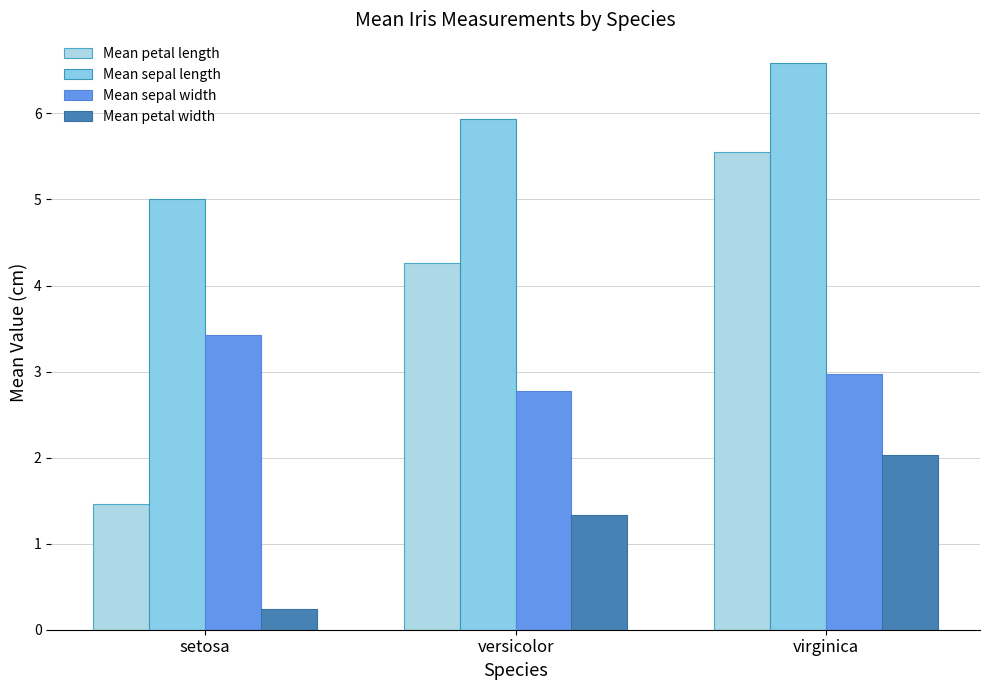

Which series has the largest range (max minus min)?

Mean petal length